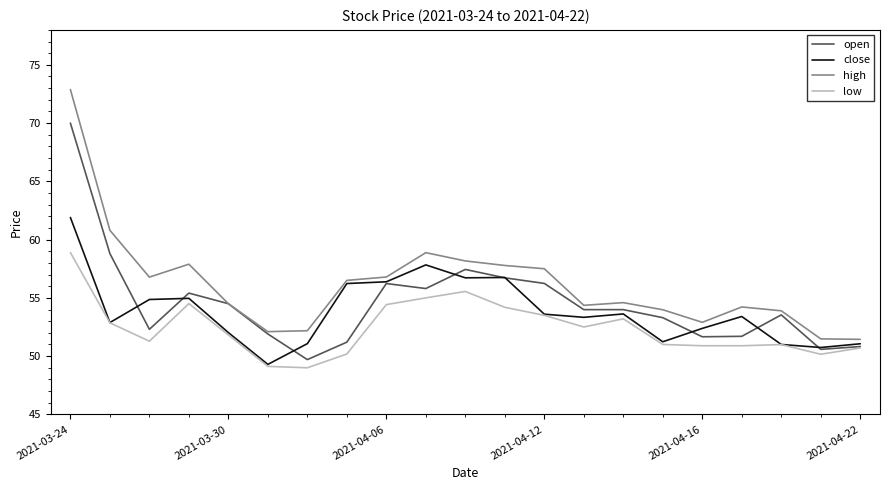

True or false: high and low intersect in this chart.

False